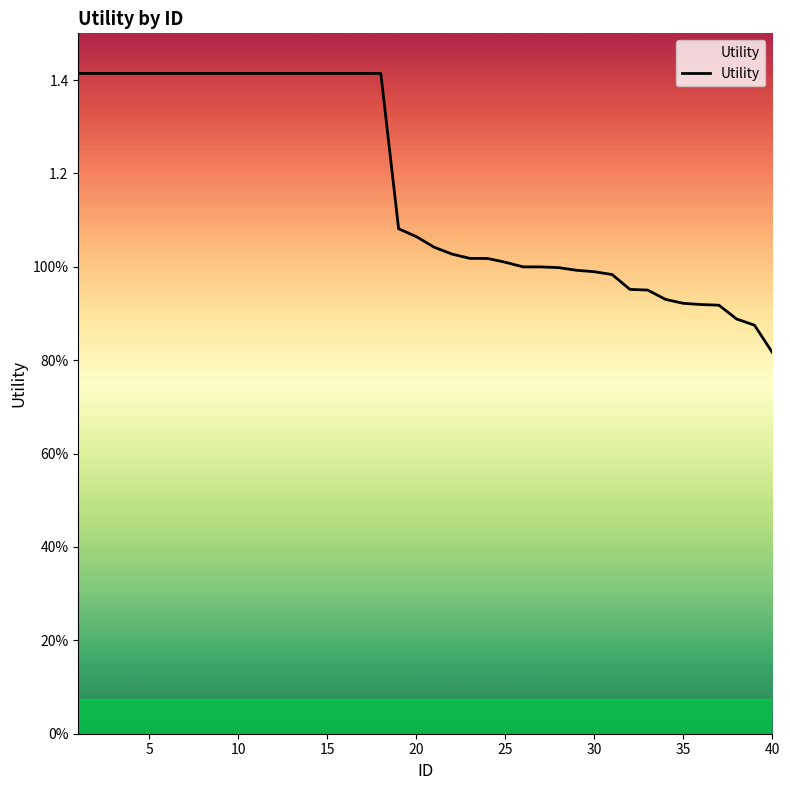

Is this an area chart (filled region under the line)?

Yes